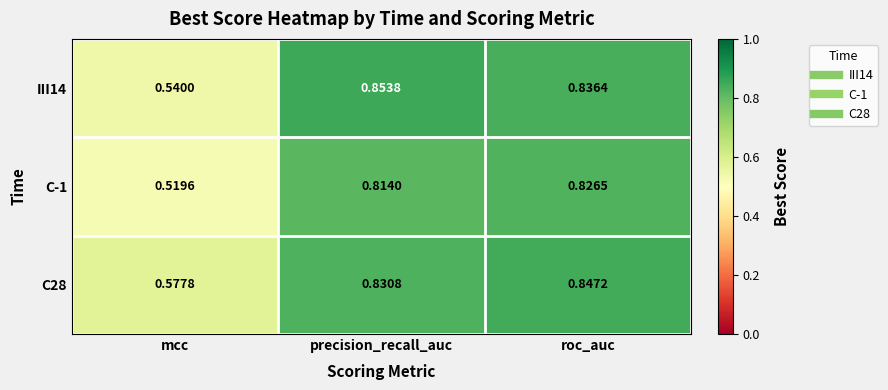

Which series has the widest spread of values?

III14